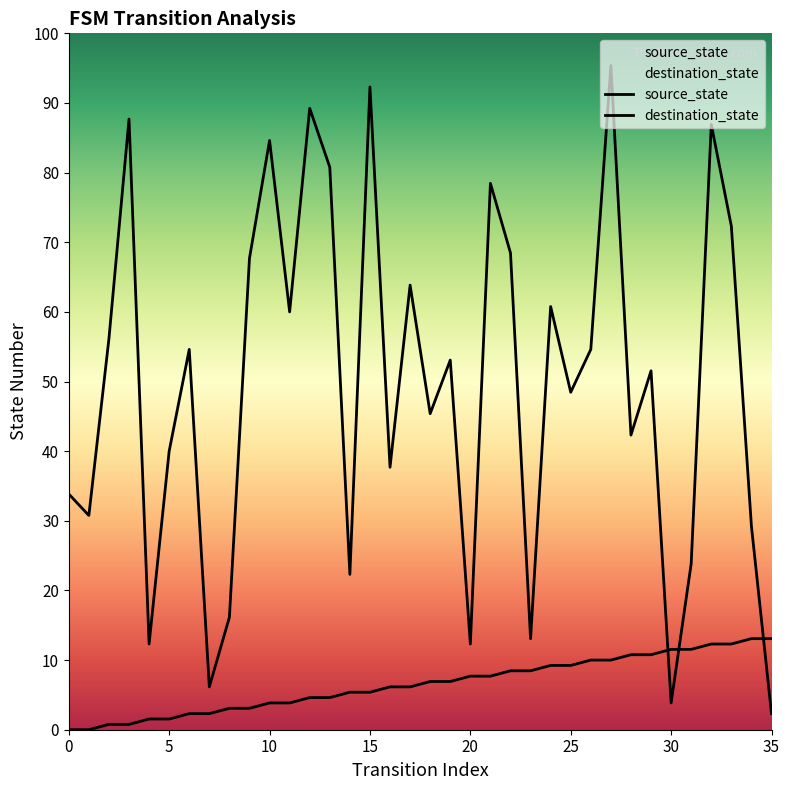

True or false: destination_state and source_state intersect in this chart.

True